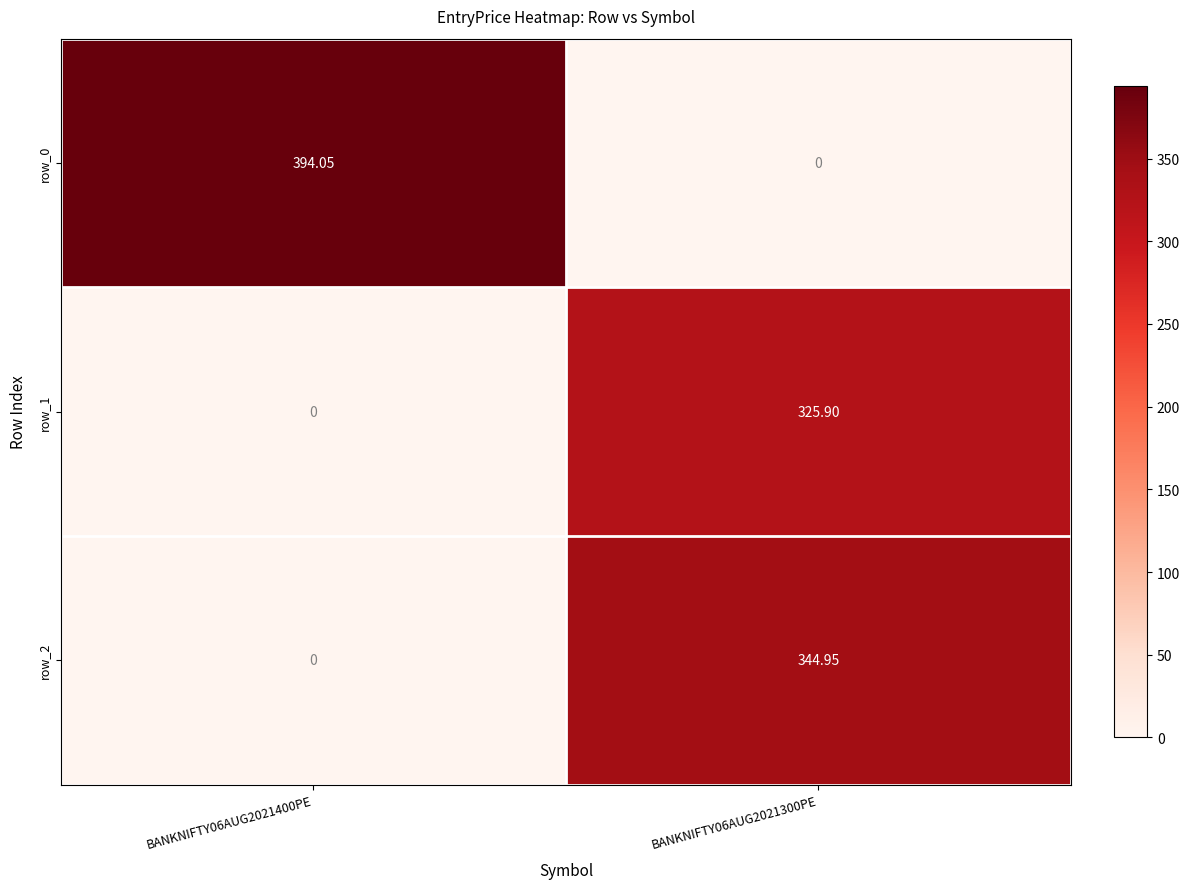

Which series has the widest spread of values?

row_0